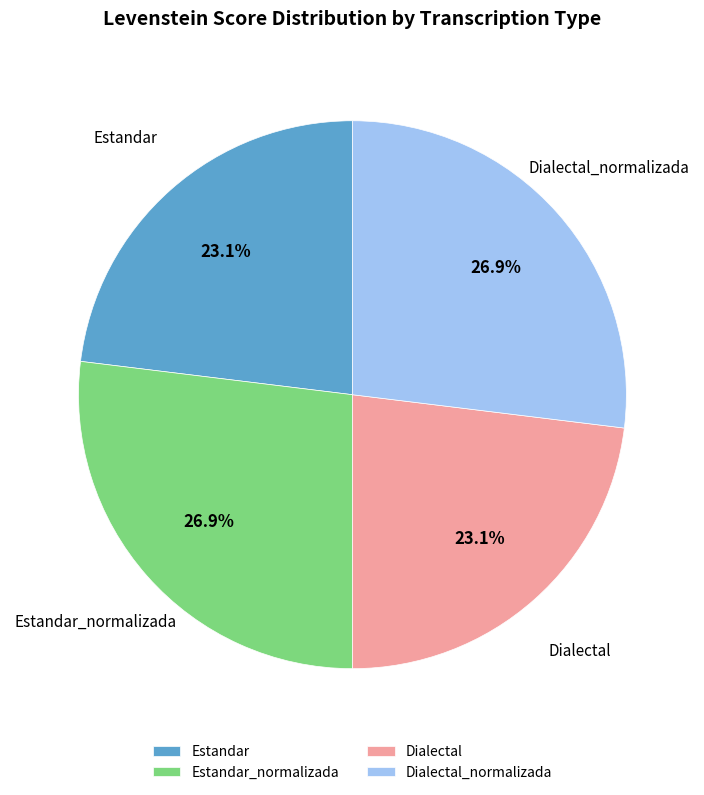

Approximately how many times larger is the value at Estandar compared to Dialectal?

1.0